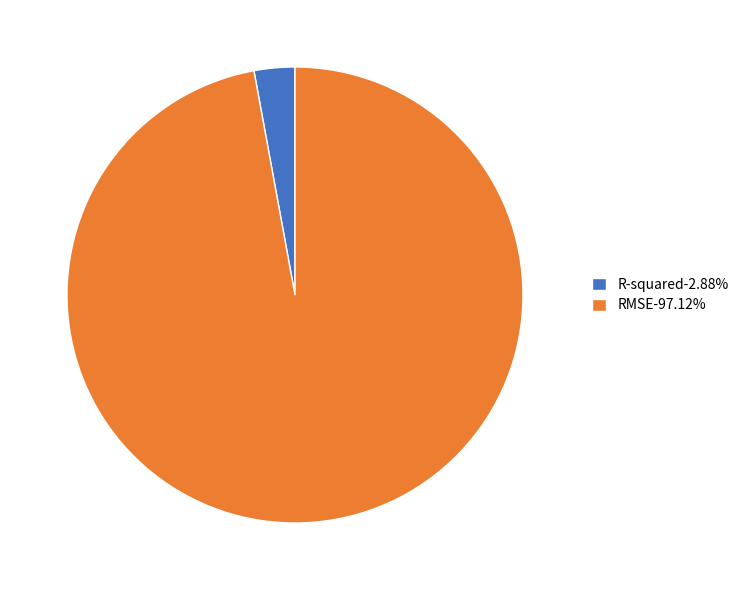

Which slice represents more than half of the pie?

RMSE